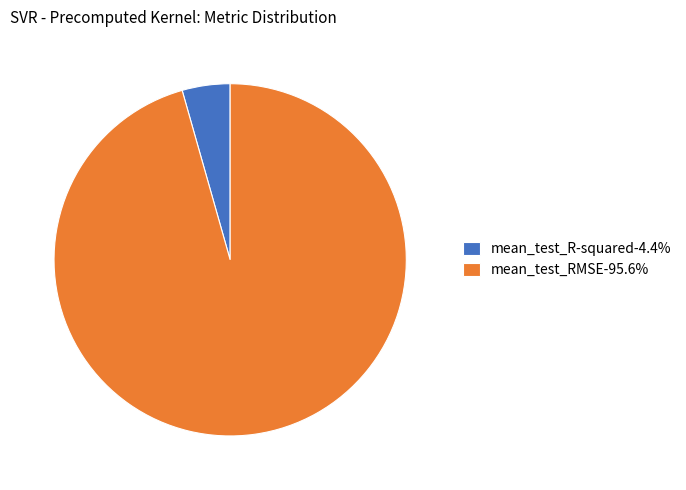

Do mean_test_R-squared-4.4% and mean_test_RMSE-95.6% together represent more than half of the pie?

Yes